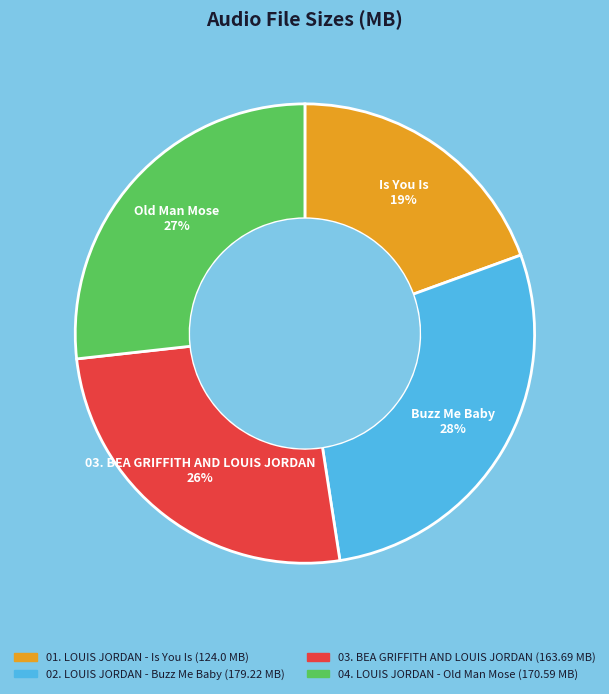

The 02. LOUIS JORDAN - Buzz Me Baby slice represents 28% of the pie. True or false?

True